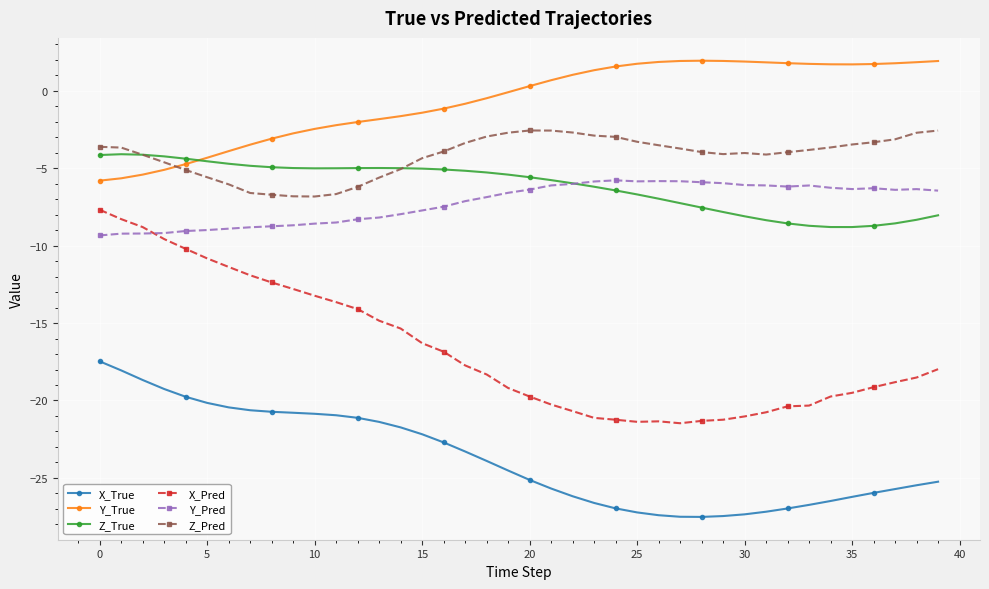

Which series has the largest range (max minus min)?

X_Pred